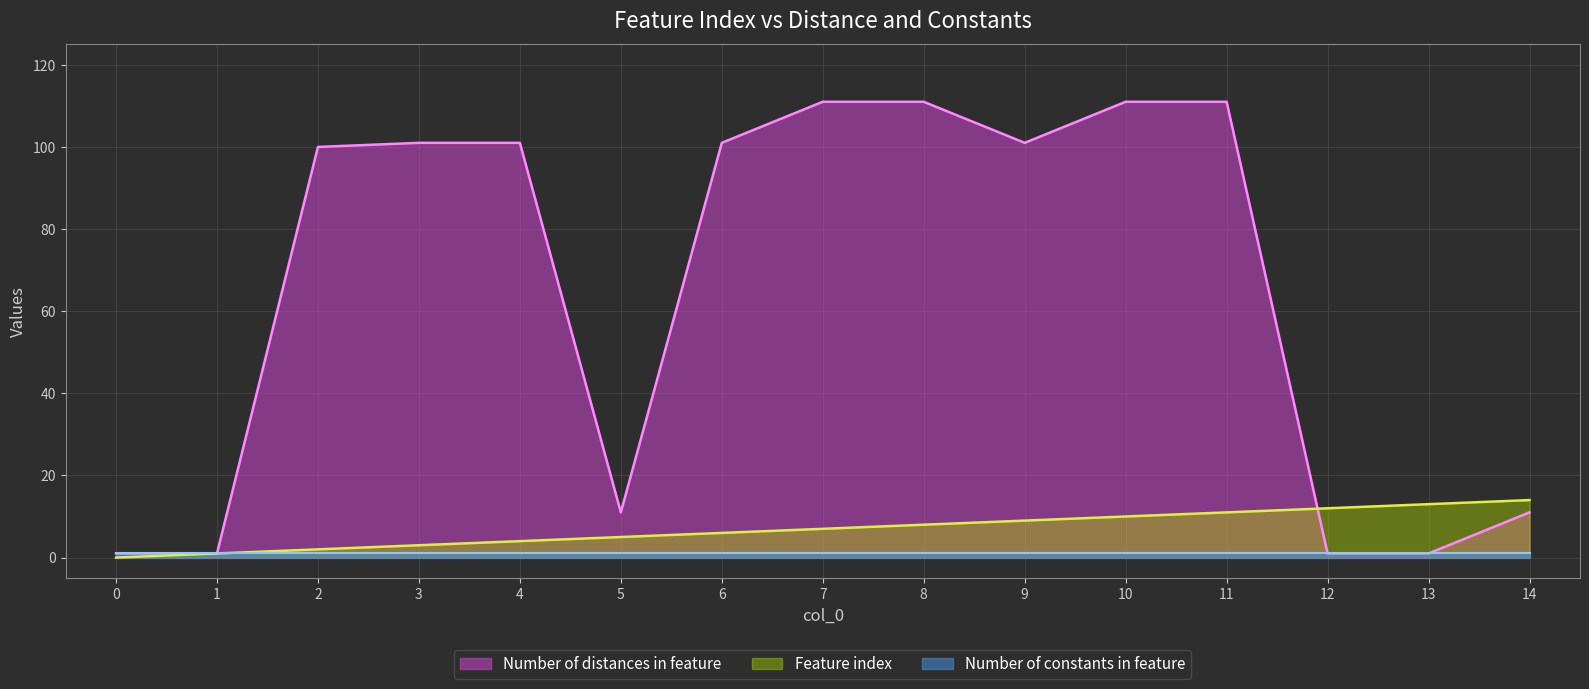

At which label does Number of distances in feature first exceed 101?

7